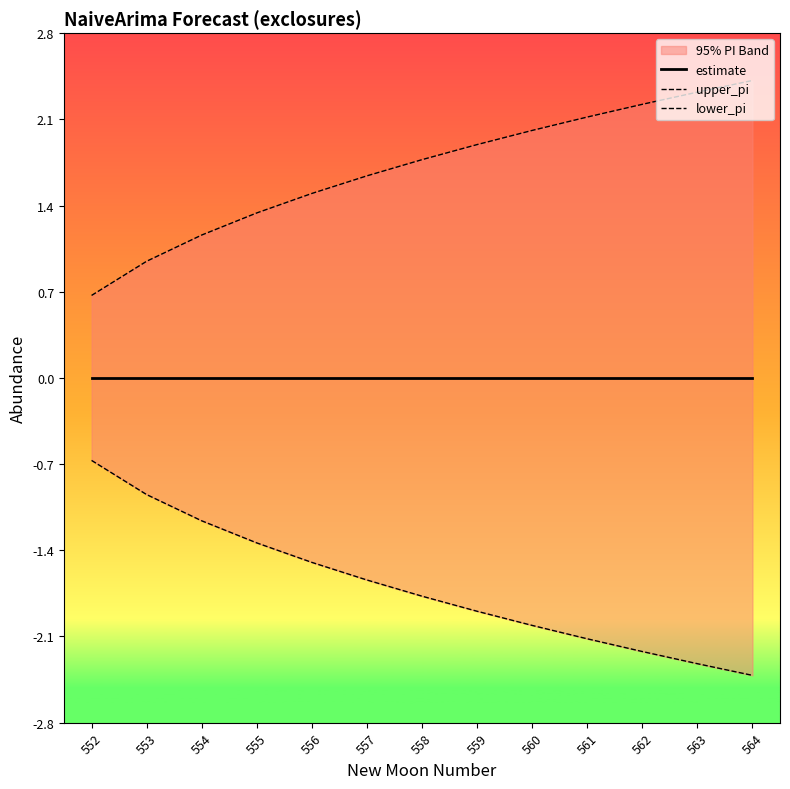

The value of estimate at 560 is 0.0. True or false?

True